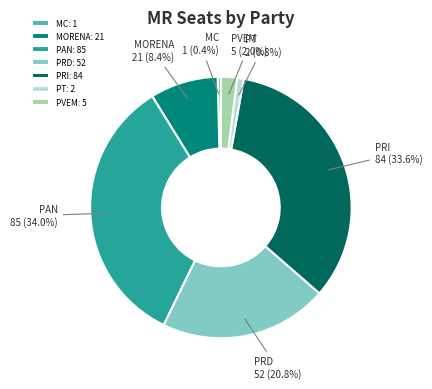

To the nearest percent, what is the difference between the largest and smallest slice percentages?

34%